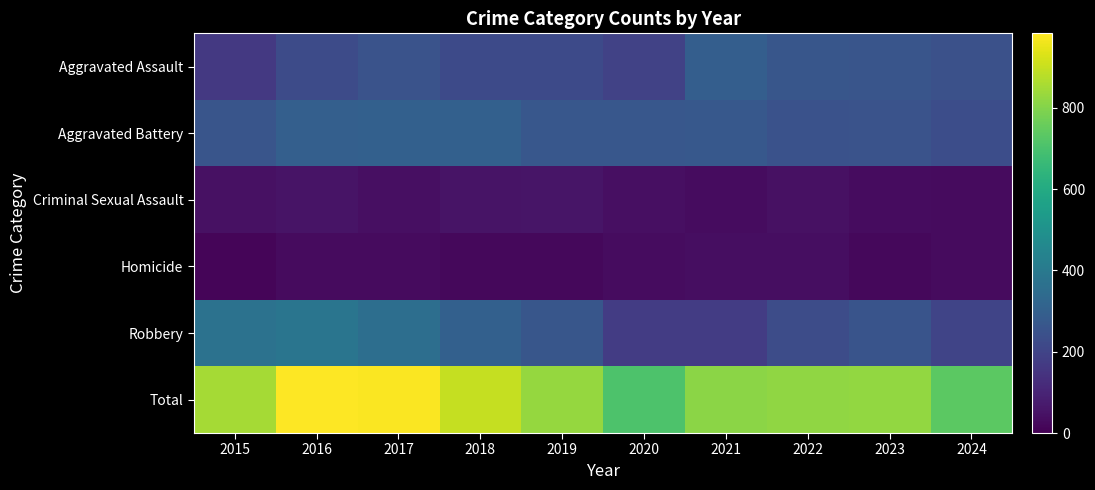

Which category has the lowest value across all series?

2015